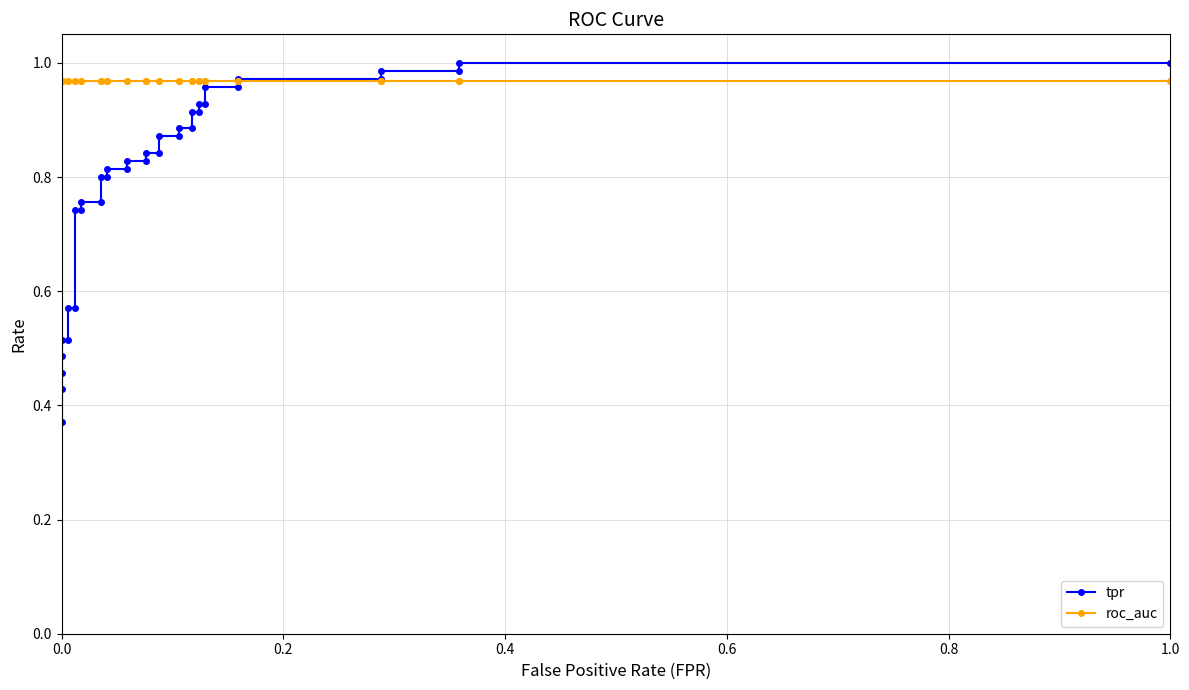

Which series has the widest spread of values?

tpr